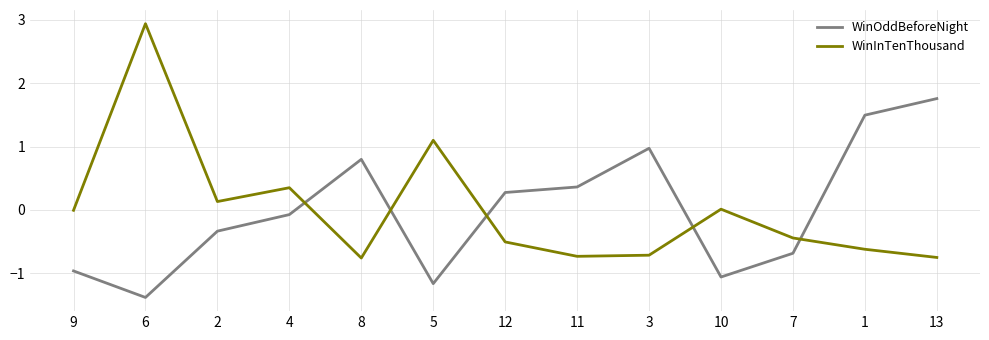

At which category is the sum across all series the highest?

6